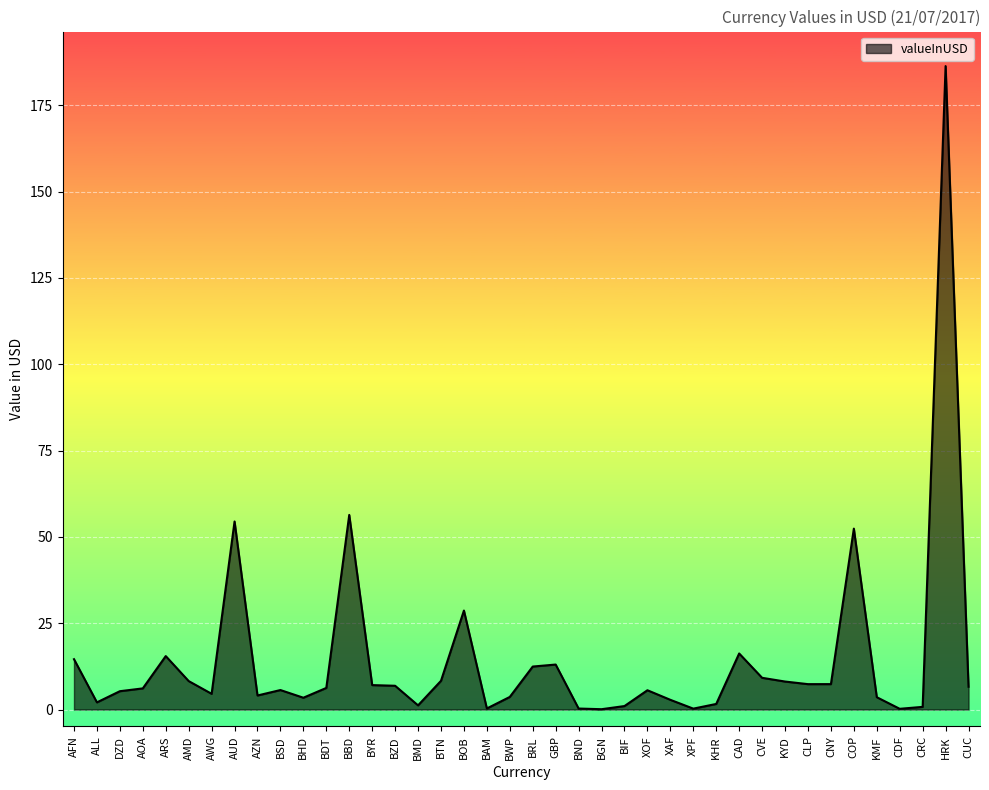

What is the change in value from AUD to BIF?

-53.4